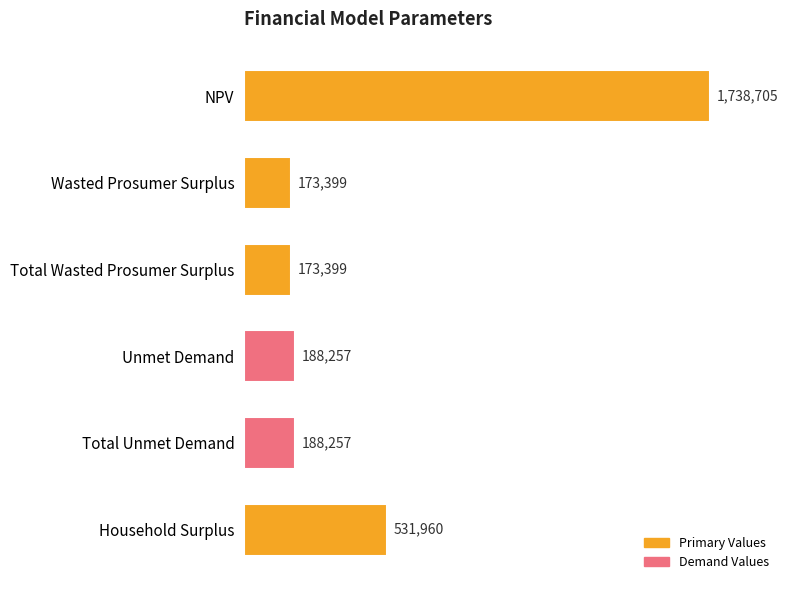

How many bars are there in total?

6